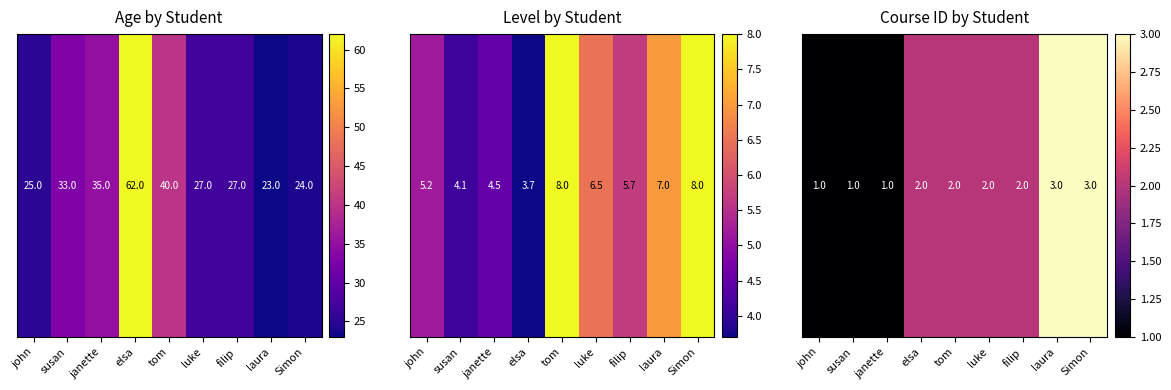

What is the difference between the maximum and minimum values?

2